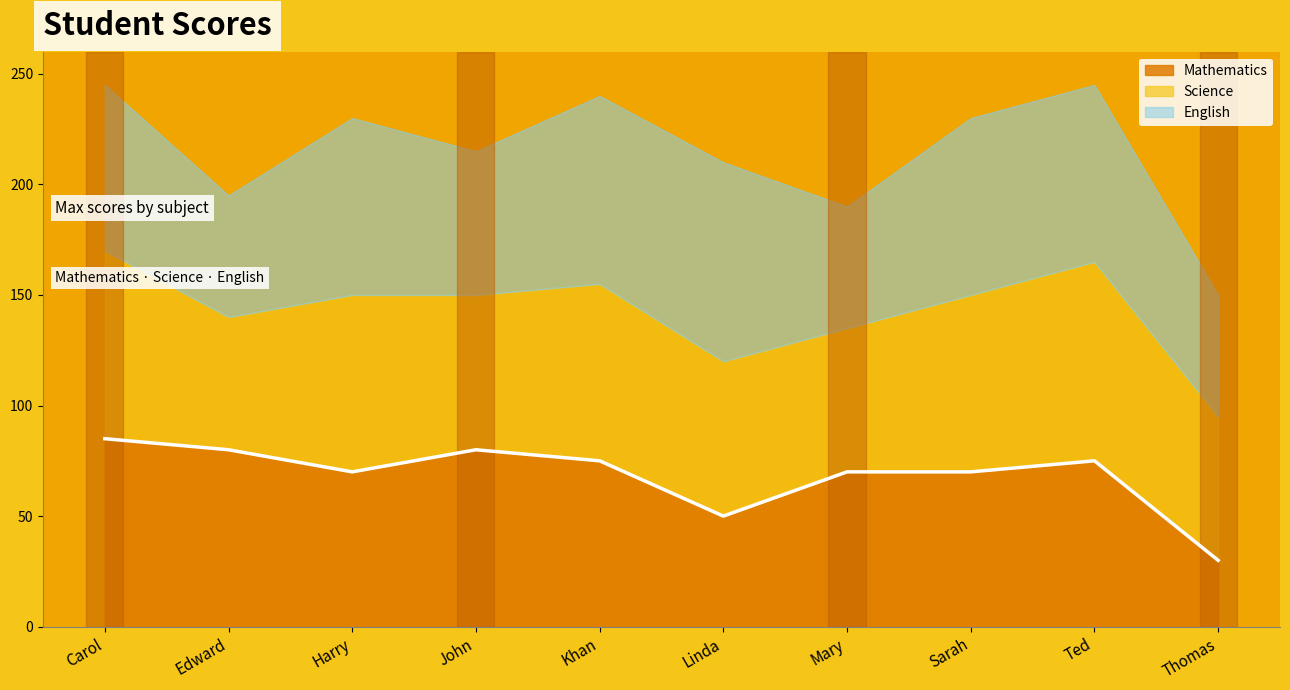

At John, list the series in order from smallest to largest.

English, Science, Mathematics